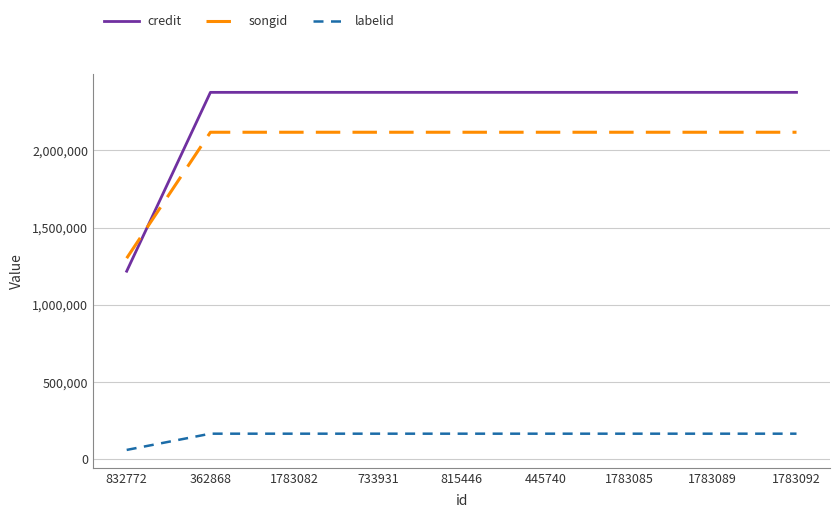

Between which two adjacent categories do credit and songid first intersect?

832772 and 362868